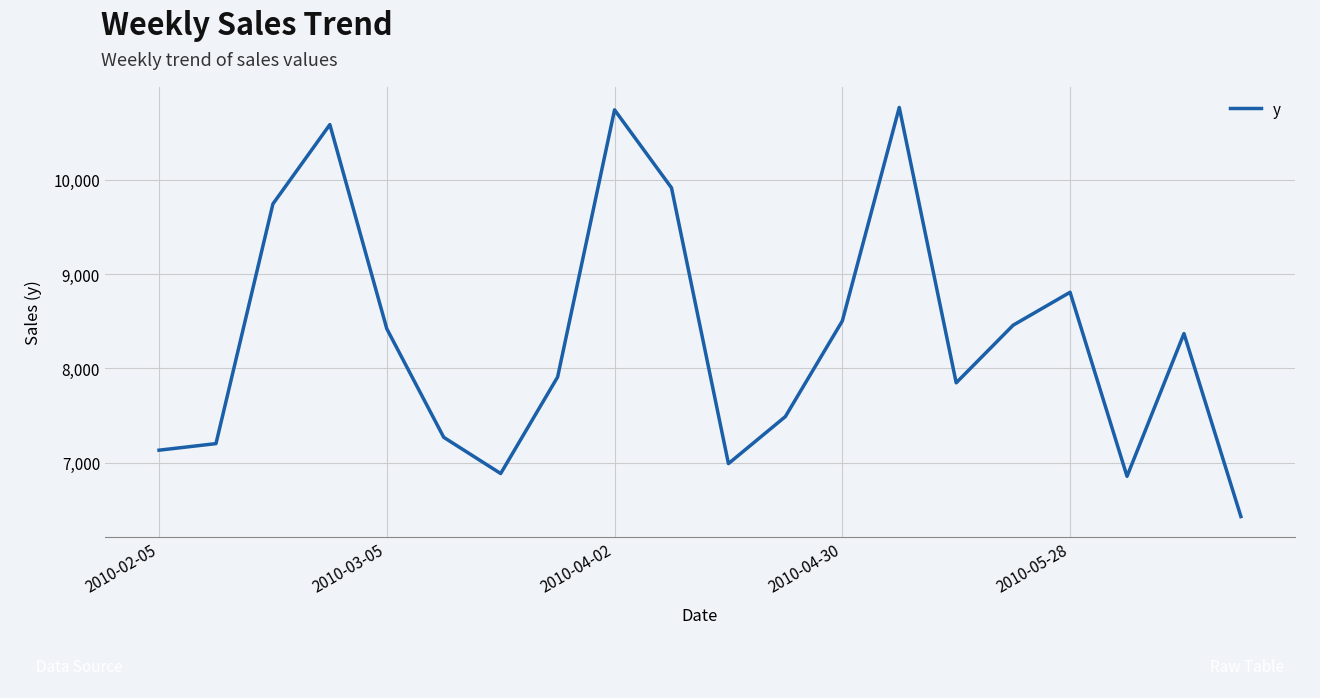

What is the difference between the maximum and minimum values?

4339.9